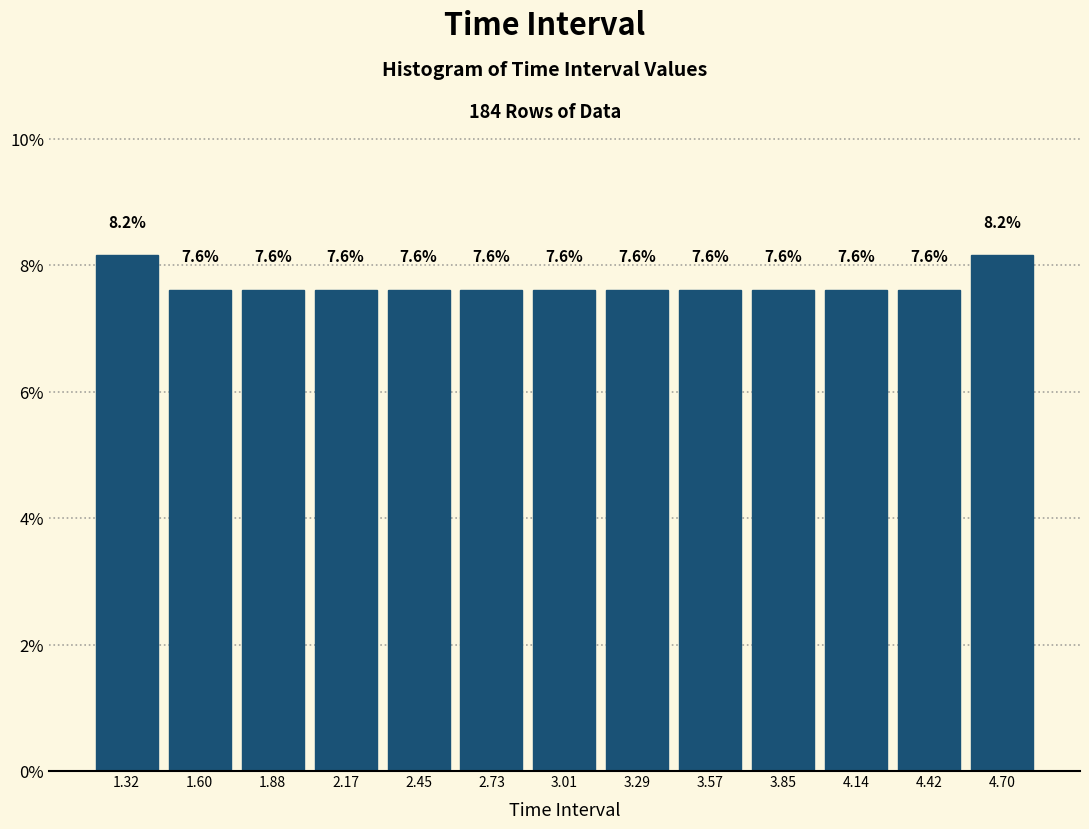

How tall is the bar that spans 3.15 to 3.45 on the x-axis? The bar edges are not printed on the chart, so give them approximately, as read against the axis.

7.6